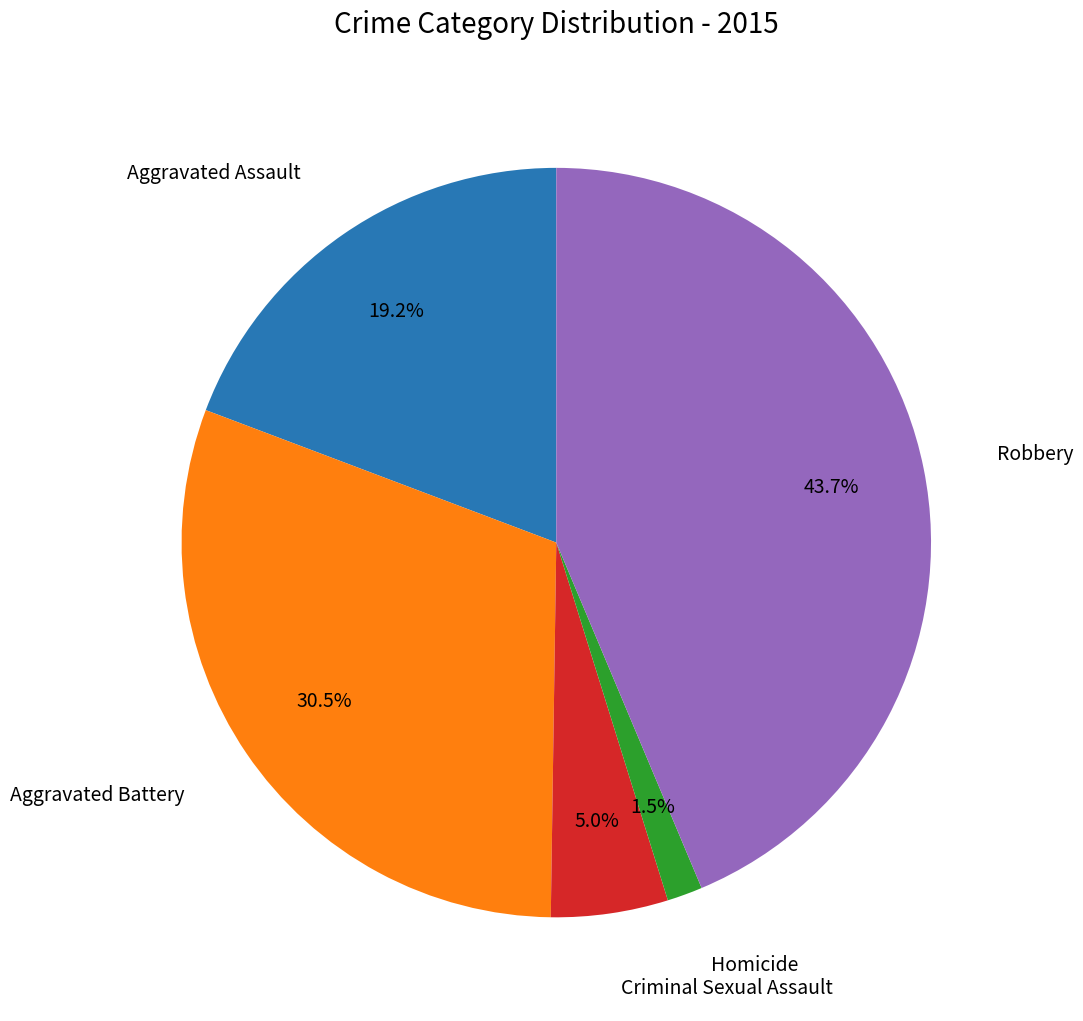

Is there a majority slice in this chart?

No